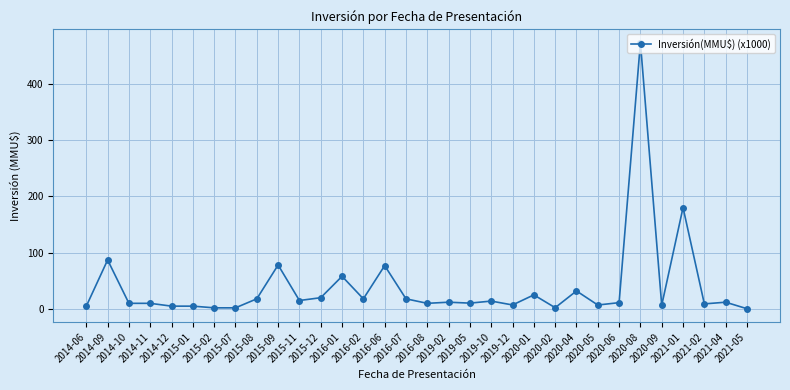

True or false: there are more than 0 points higher than both neighbors.

True